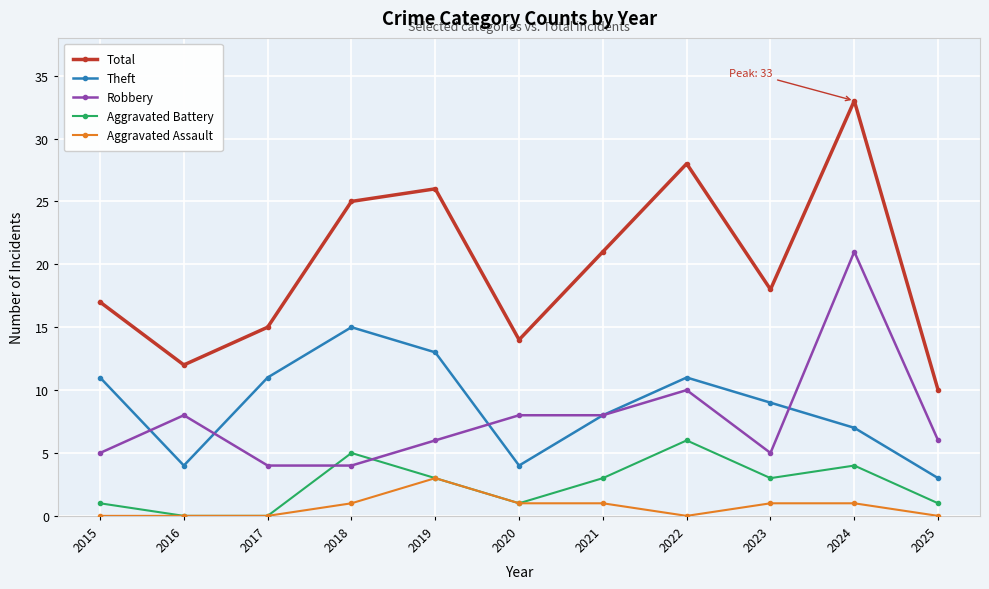

Count the number of data series in this chart.

5